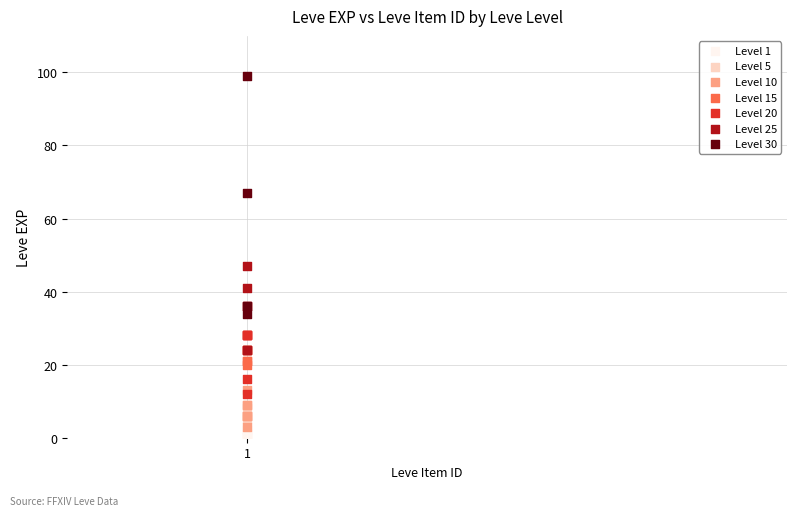

Which series contains the highest Y value?

Level 30